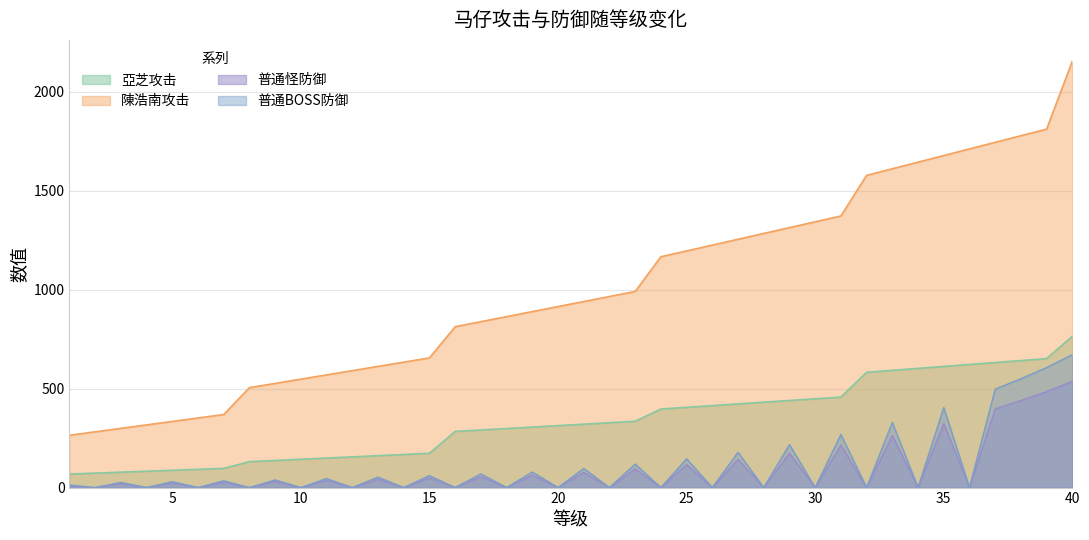

What is the value of the 陳浩南攻击 point at the 31st from the left?

1372.7